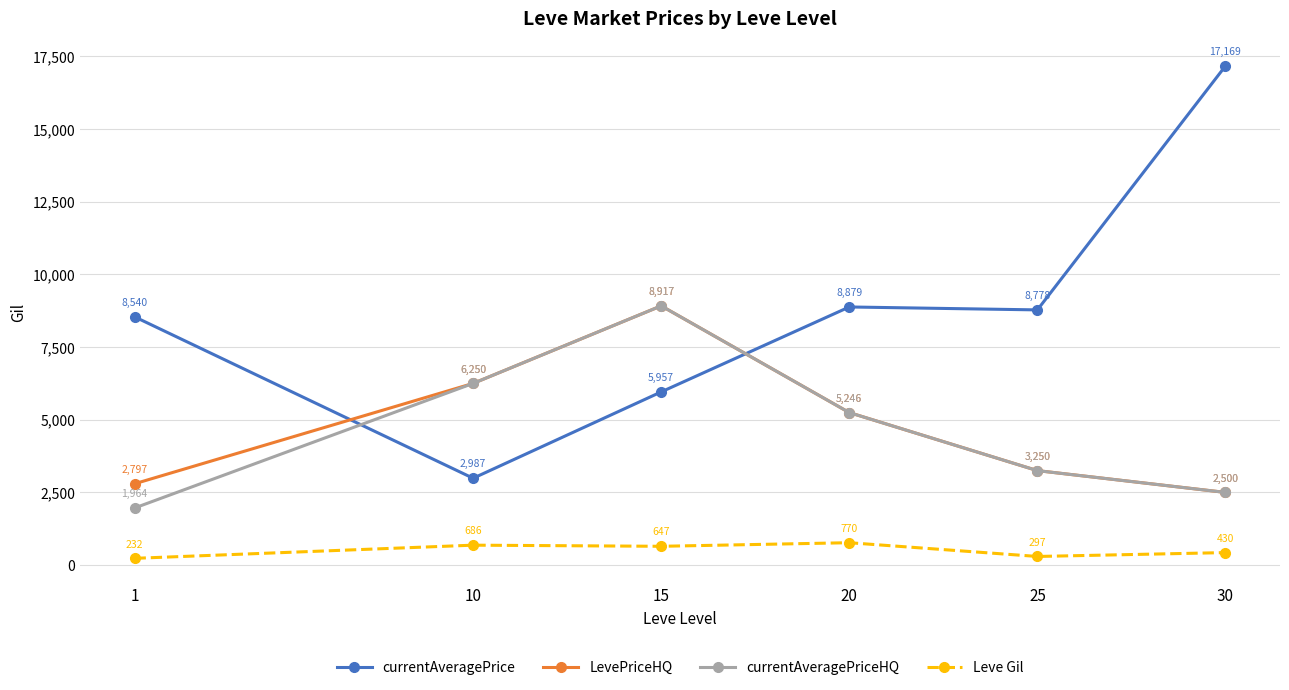

What is the approximate value of currentAveragePrice at 20?

8879.0